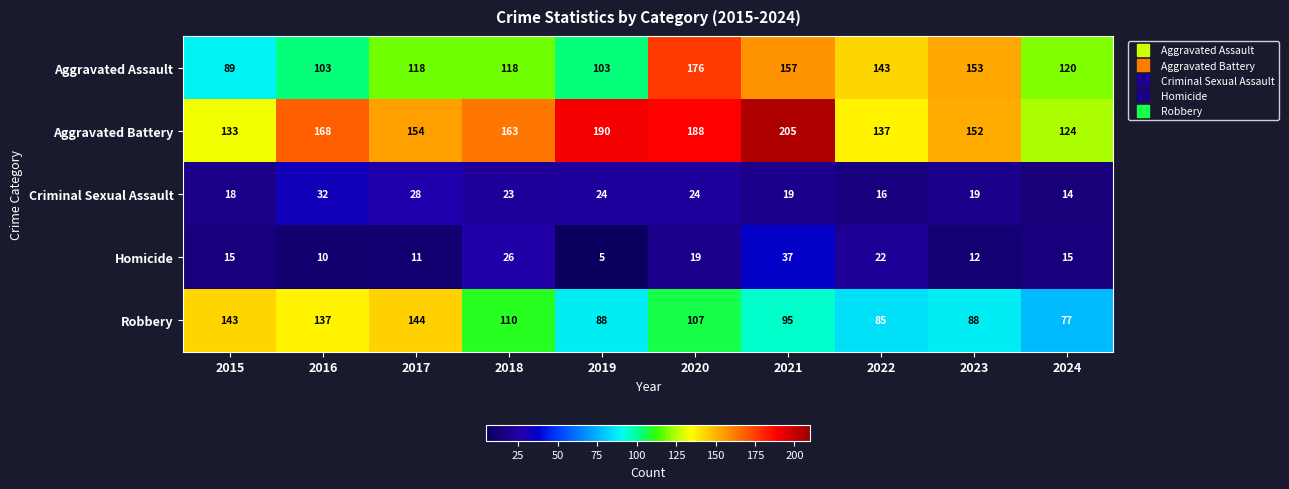

What is the highest value of the Homicide series?

37